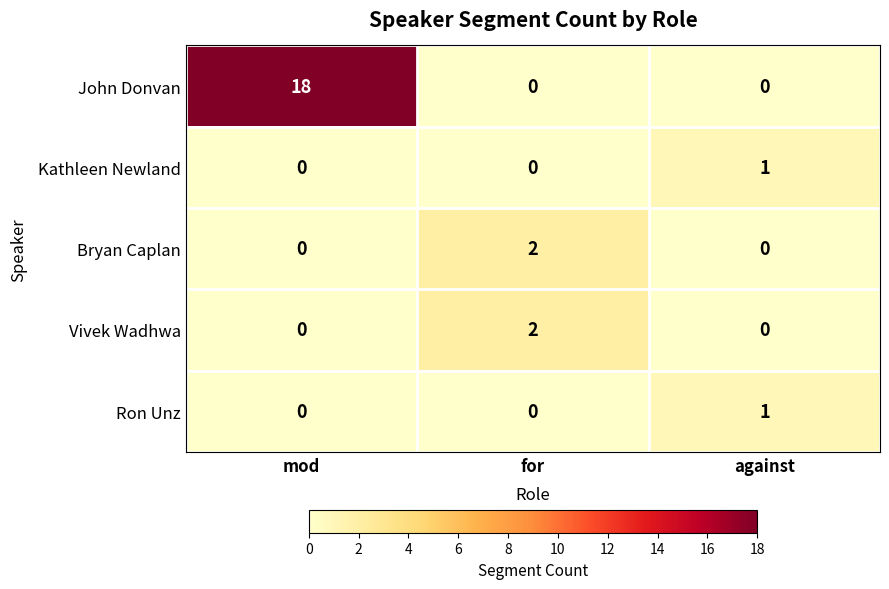

Count the number of categories in the chart.

3